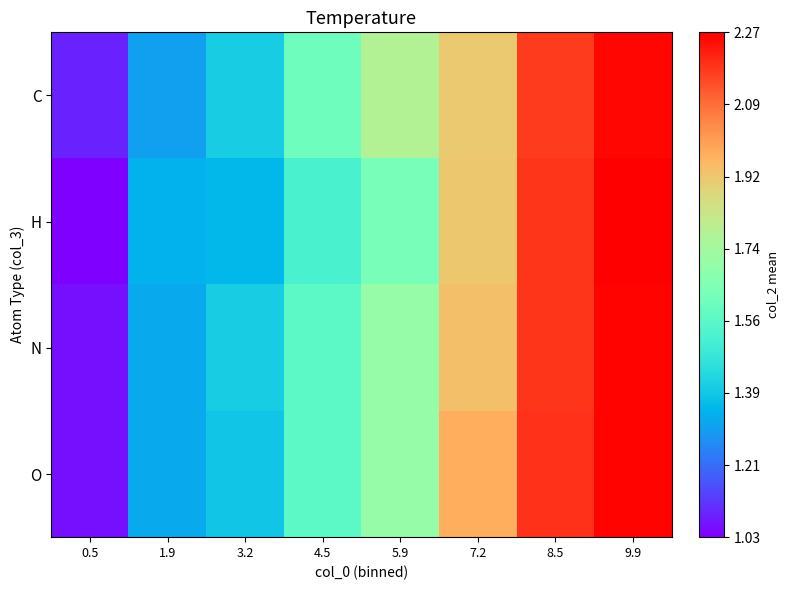

Reading left to right, list all the values displayed in this chart.

C: 0.5=1.1	1.9=1.3	3.2=1.4	4.5=1.6	5.9=1.8	7.2=1.9	8.5=2.2	9.9=2.3
H: 0.5=1.0	1.9=1.3	3.2=1.3	4.5=1.5	5.9=1.6	7.2=1.9	8.5=2.2	9.9=2.3
N: 0.5=1.1	1.9=1.3	3.2=1.4	4.5=1.6	5.9=1.7	7.2=1.9	8.5=2.2	9.9=2.3
O: 0.5=1.1	1.9=1.3	3.2=1.4	4.5=1.6	5.9=1.7	7.2=2.0	8.5=2.2	9.9=2.3